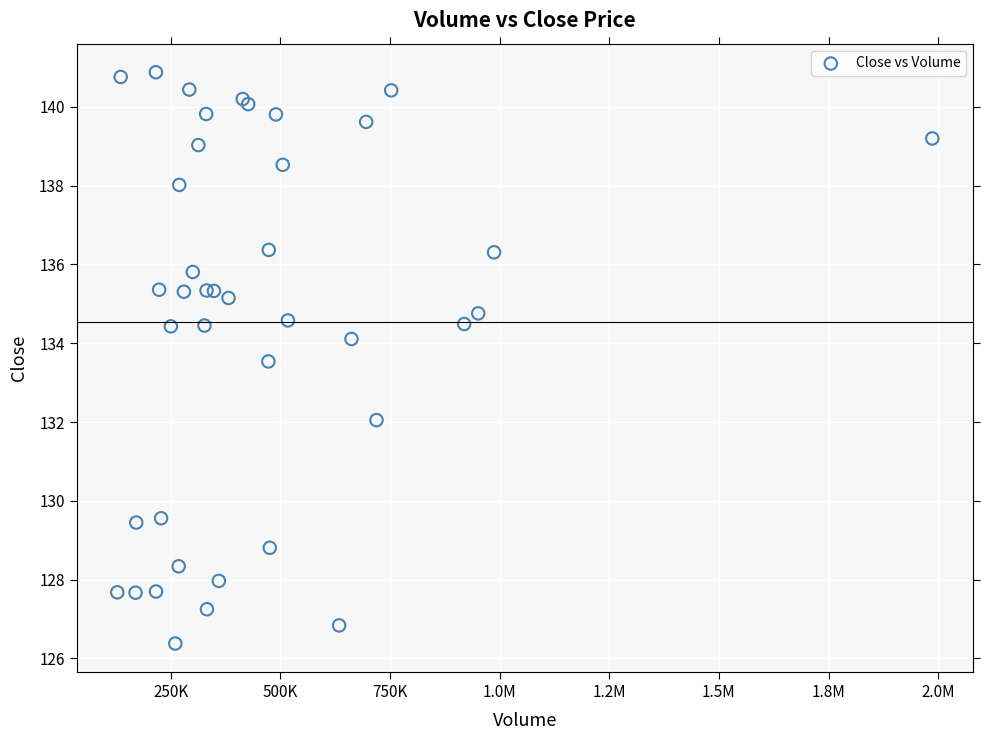

What Y value in the scatter plot is closest to 133?

133.5